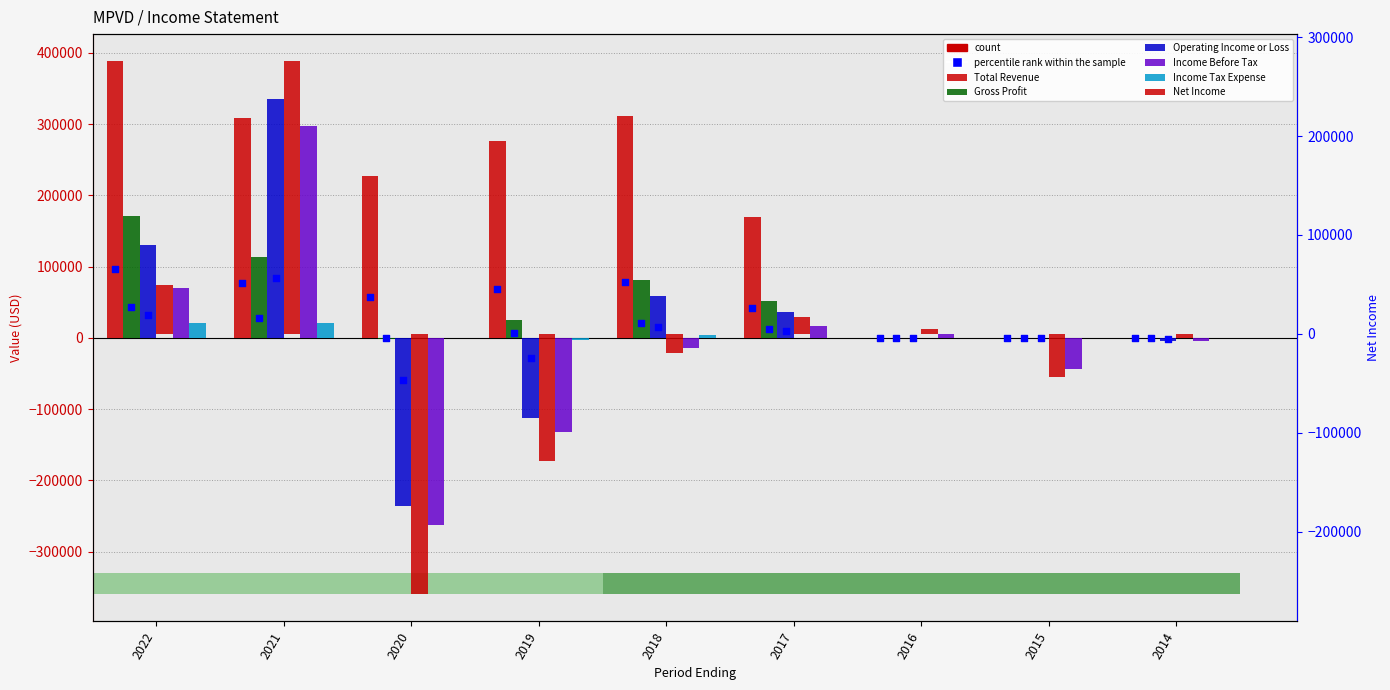

At how many categories does at least one series exceed -31798?

9